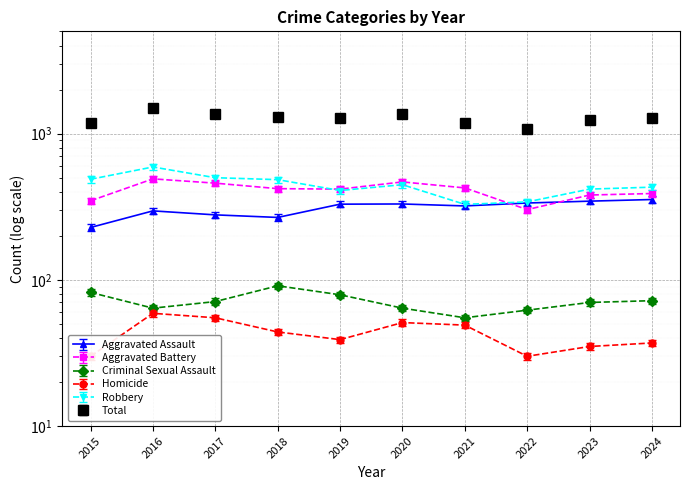

What is the value of the Aggravated Assault point at the 2nd from the left?

296.0